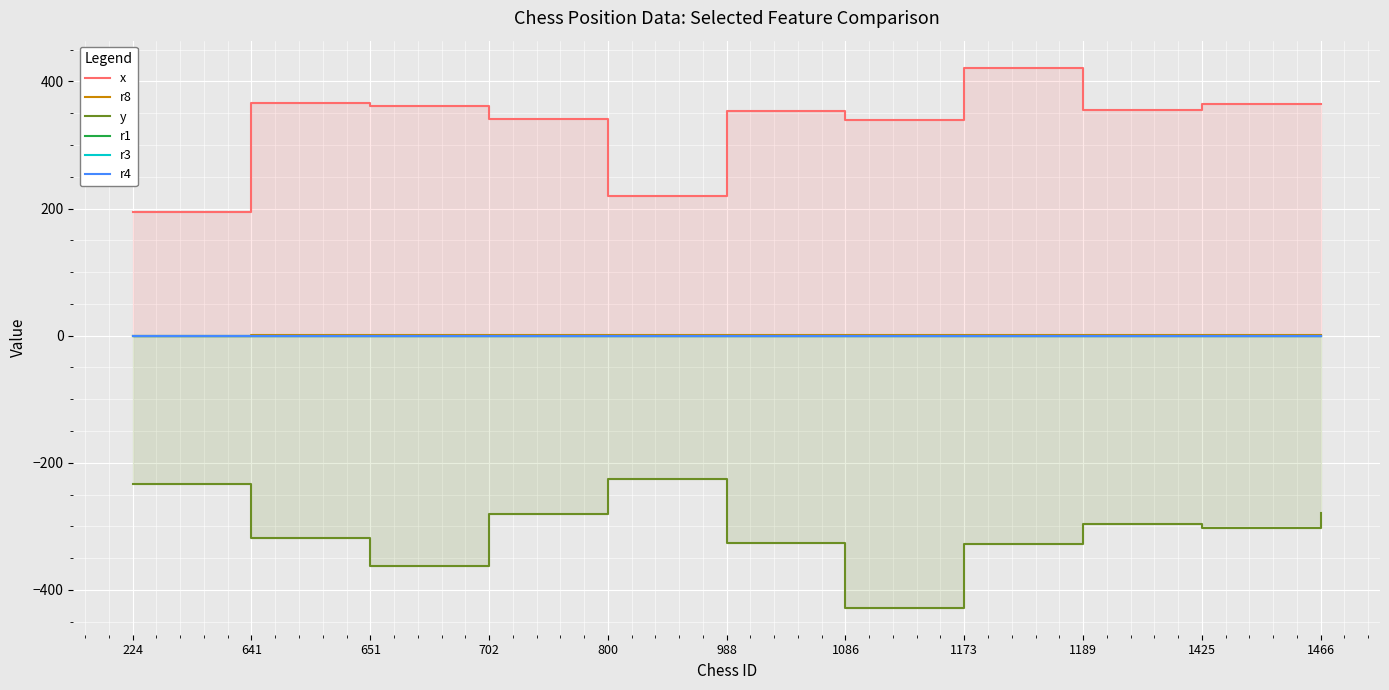

True or false: r1 has more than 2 points higher than both neighbors.

False